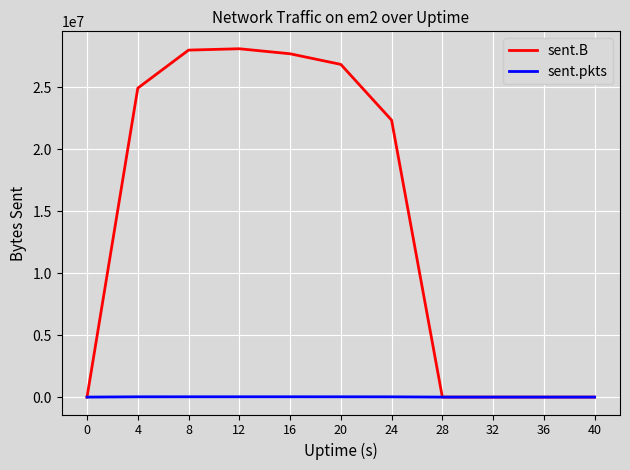

The value of sent.B at 36 is 0. True or false?

True